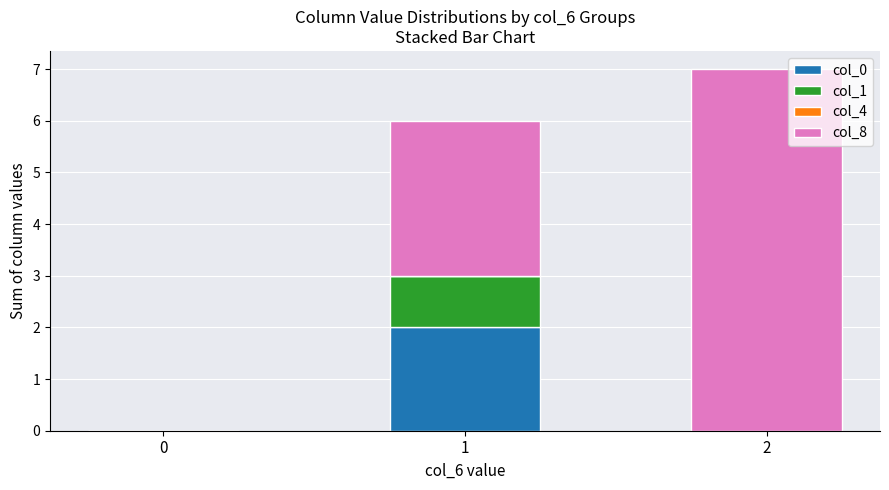

Are the bars grouped side by side (vs. stacked)?

No